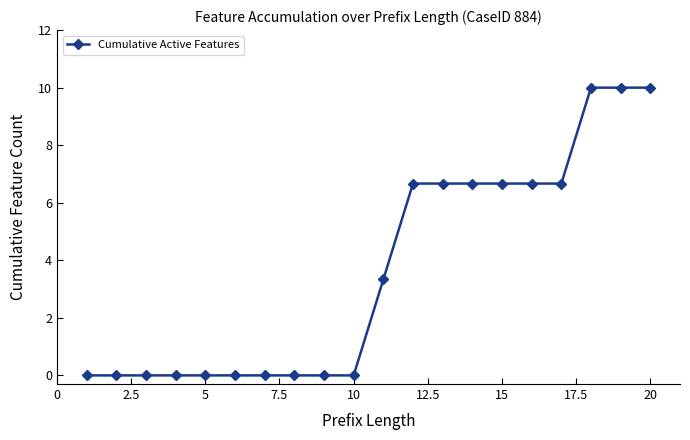

What is the maximum value shown in the chart?

10.0